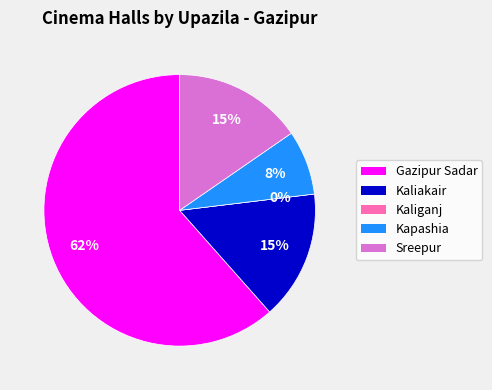

Do Kaliakair and Sreepur together represent more than half of the pie?

No